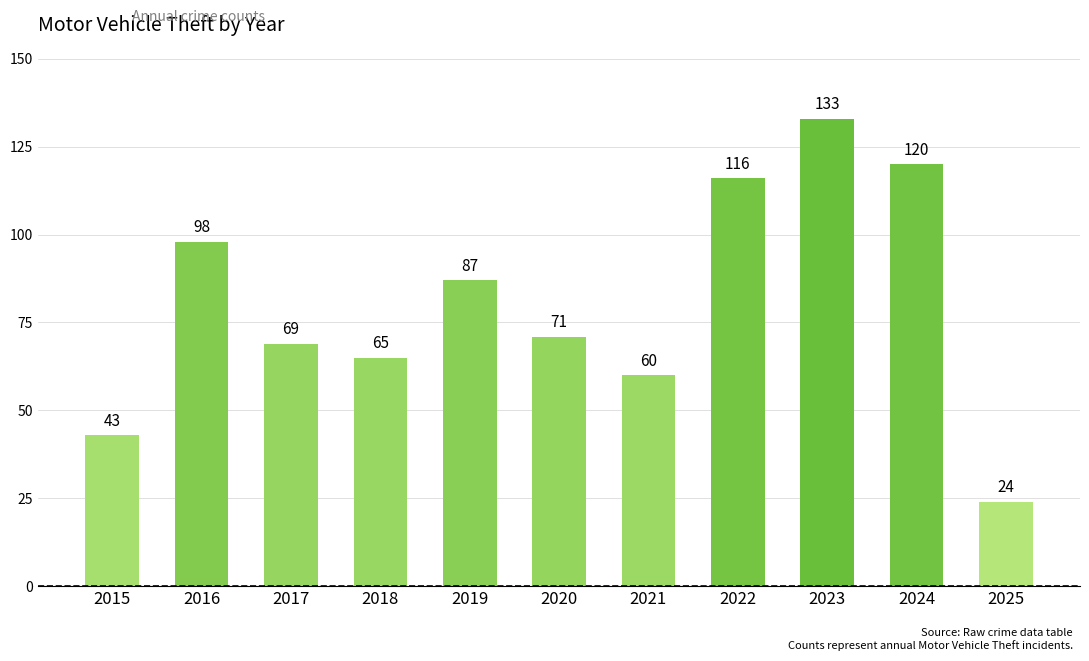

Which has a higher value, 2021 or 2023?

2023